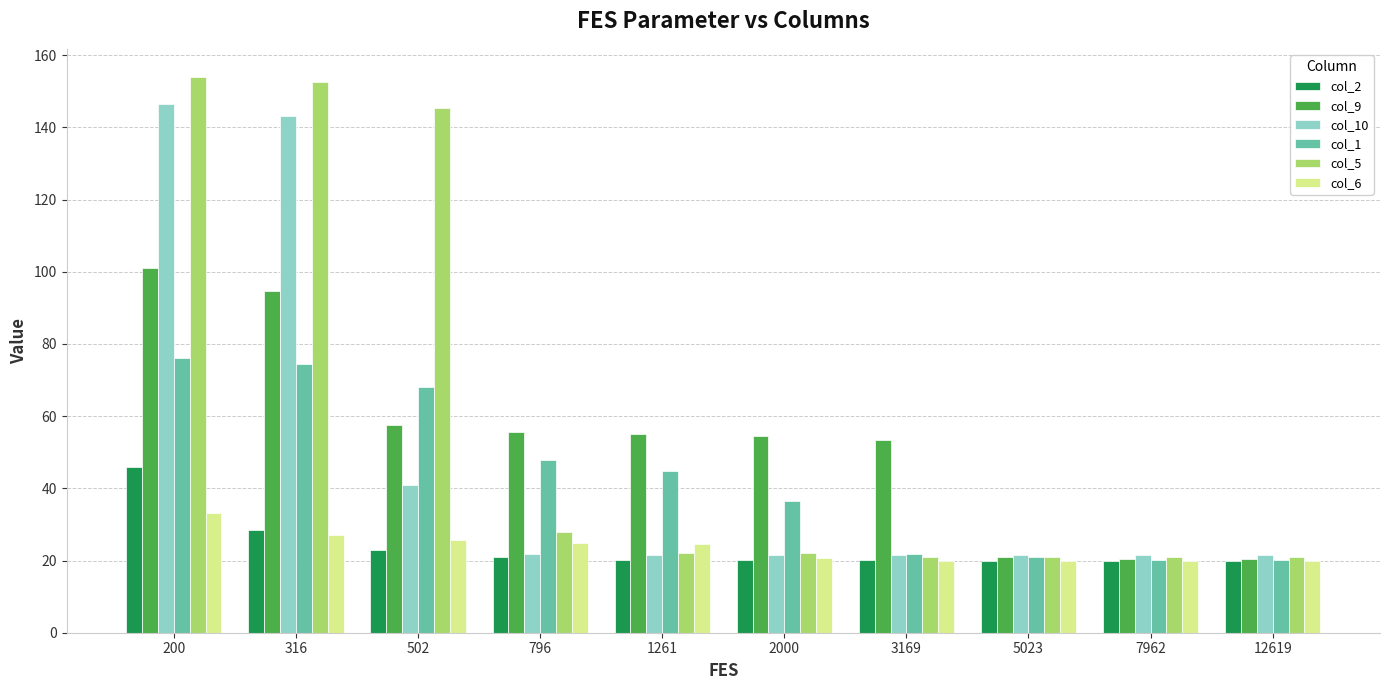

What is the value of the col_1 bar at the 8th from the left?

21.0